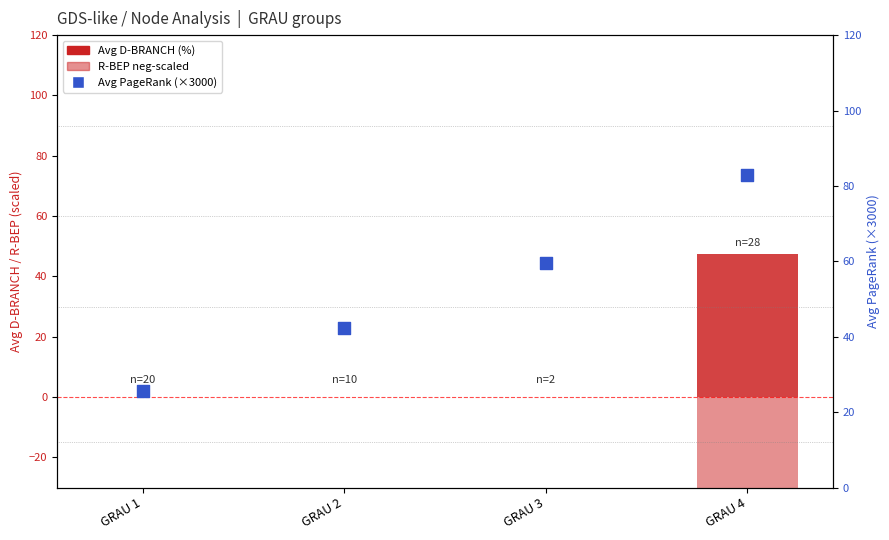

At which category is the sum across all series the highest?

GRAU 4